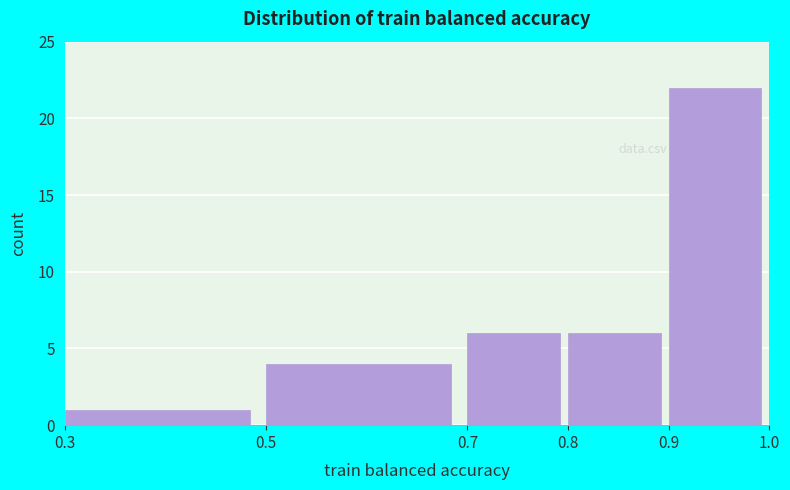

Over which range of the x-axis is the bar tallest?

0.9 to 1.0